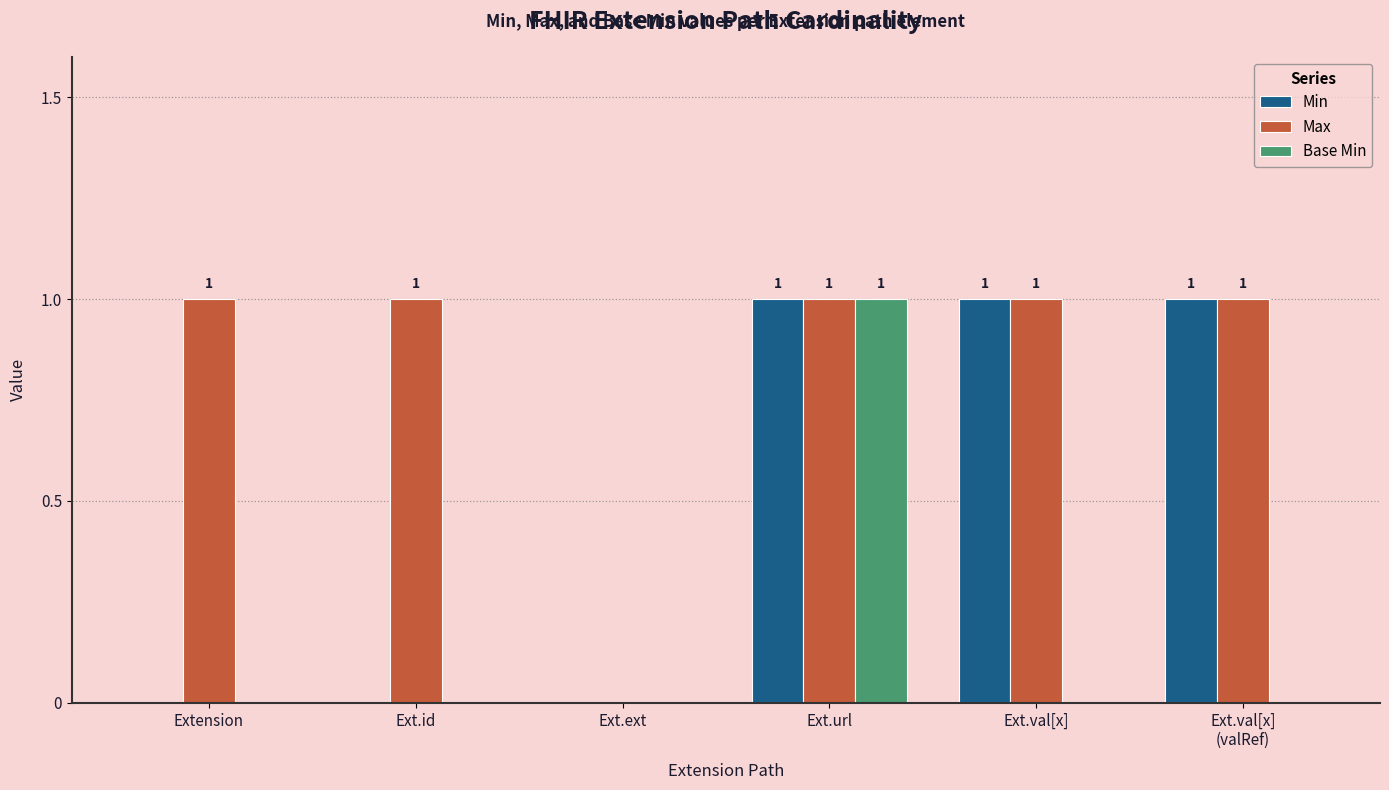

Between Extension and Ext.val[x], which series saw the biggest shift?

Min